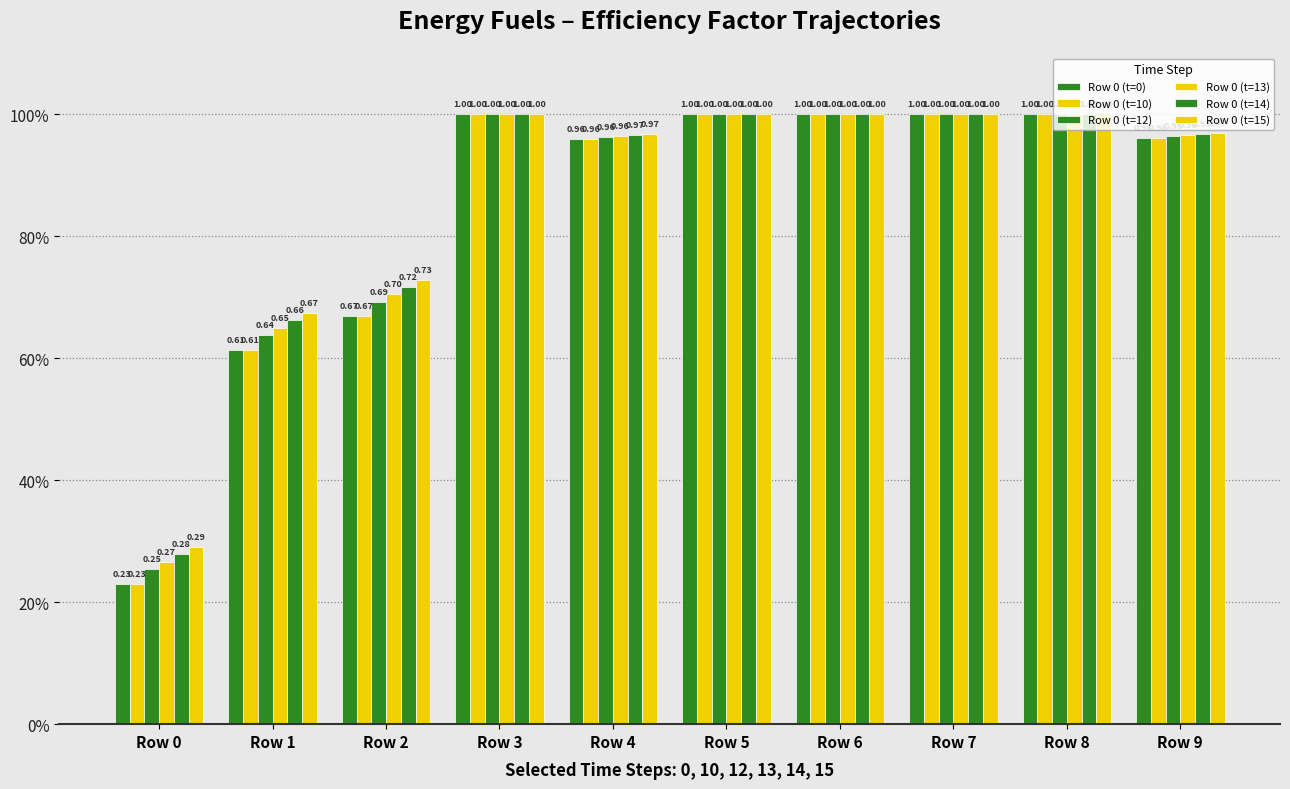

What is the difference between the maximum and minimum values in the Row 0 (t=15) series?

0.7